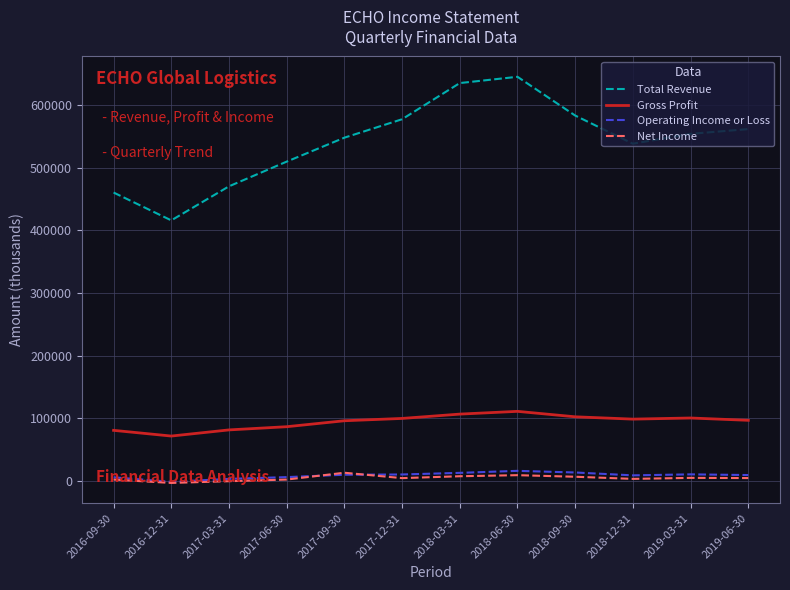

The value of Total Revenue at 2016-09-30 is 319098. True or false?

False